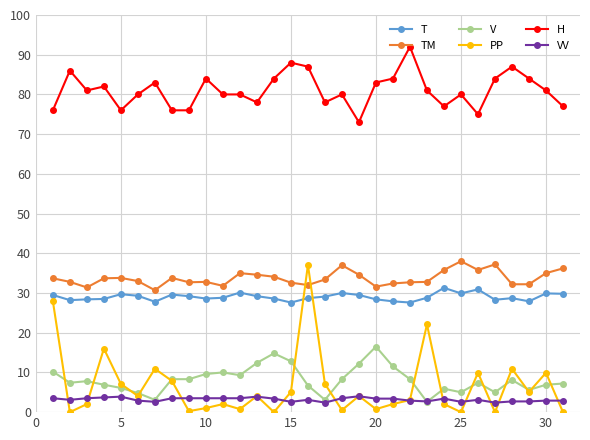

True or false: T and VV intersect in this chart.

False